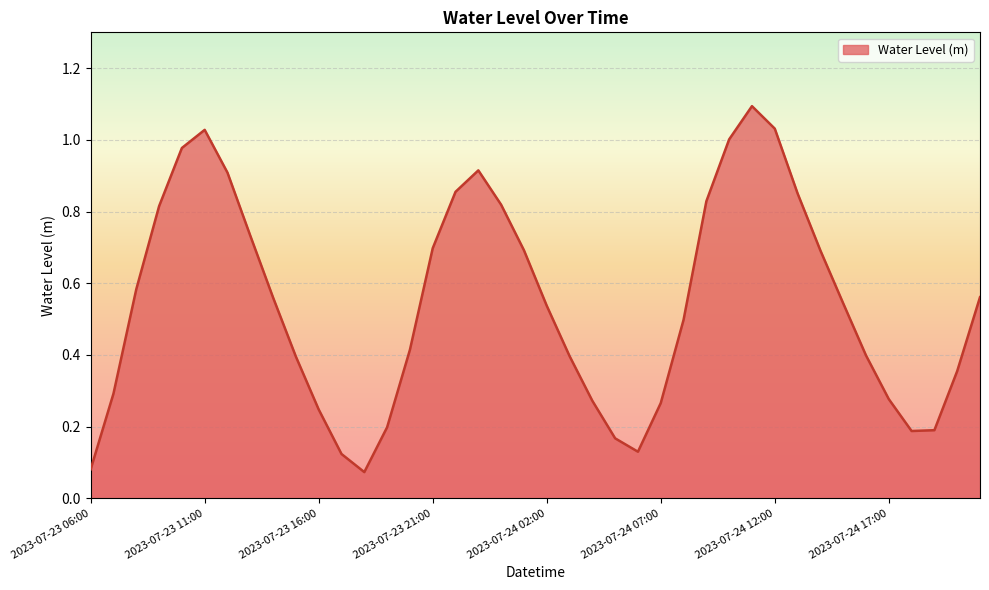

What is the maximum value shown in the chart?

1.1